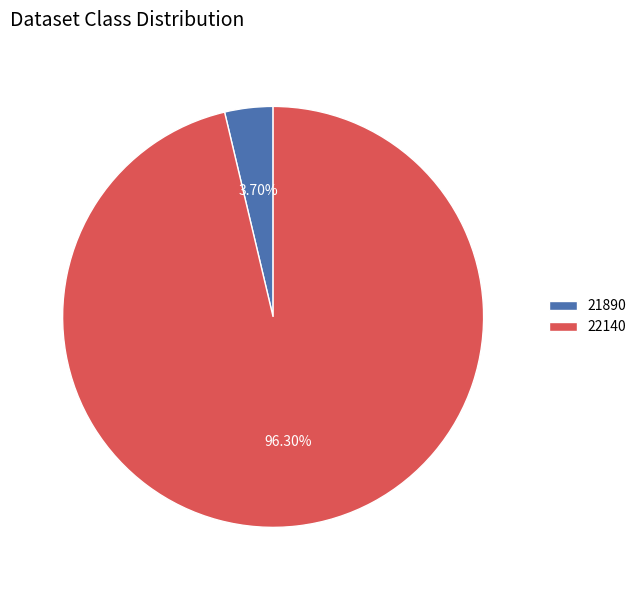

Which slice is the largest?

22140